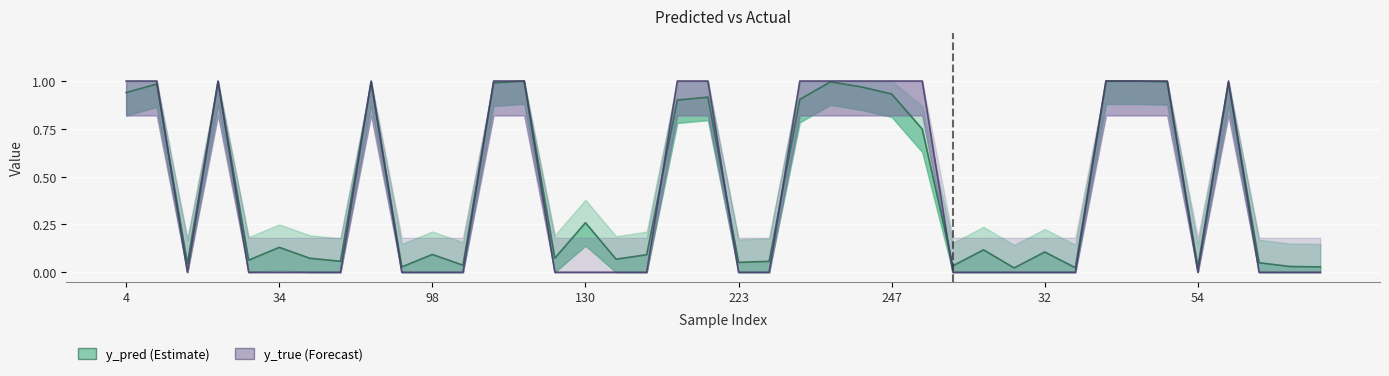

How many distinct data groups are displayed?

2